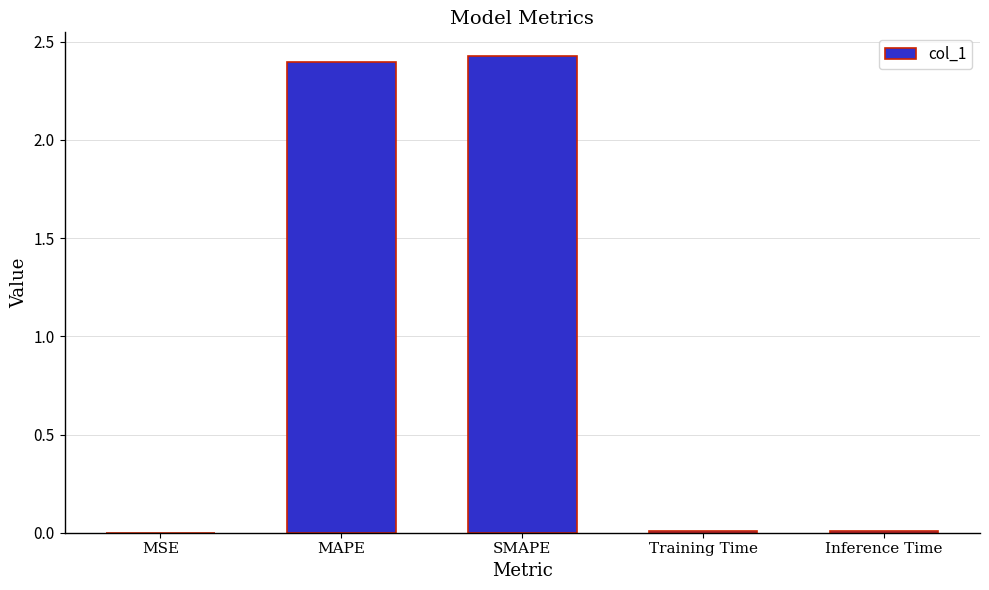

Are the bars grouped side by side (vs. stacked)?

No